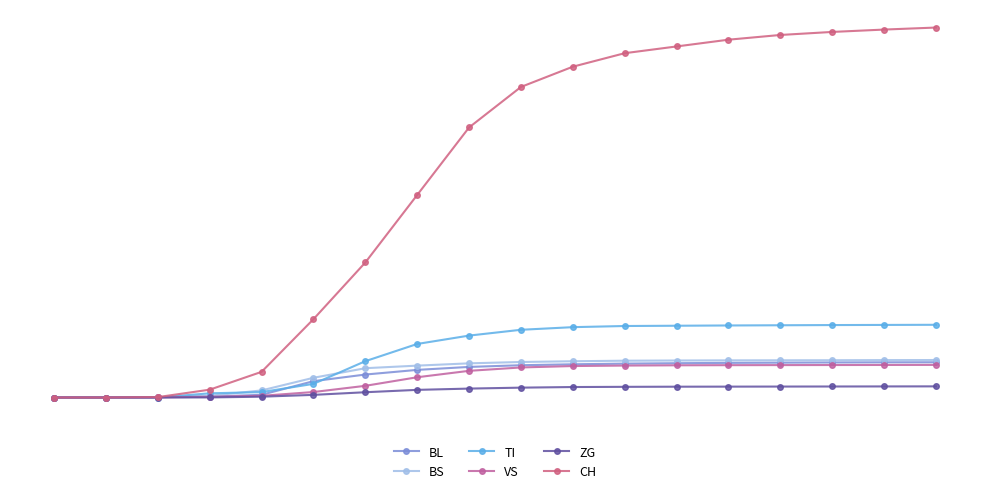

Reading left to right, extract all data points from this chart.

BL: 0.0	0.0	0.0	0.0	0.0	0.0	0.1	0.1	0.1	0.1	0.1	0.1	0.1	0.1	0.1	0.1	0.1	0.1
BS: 0.0	0.0	0.0	0.0	0.0	0.1	0.1	0.1	0.1	0.1	0.1	0.1	0.1	0.1	0.1	0.1	0.1	0.1
TI: 0.0	0.0	0.0	0.0	0.0	0.0	0.1	0.1	0.2	0.2	0.2	0.2	0.2	0.2	0.2	0.2	0.2	0.2
VS: 0.0	0.0	0.0	0.0	0.0	0.0	0.0	0.1	0.1	0.1	0.1	0.1	0.1	0.1	0.1	0.1	0.1	0.1
ZG: 0.0	0.0	0.0	0.0	0.0	0.0	0.0	0.0	0.0	0.0	0.0	0.0	0.0	0.0	0.0	0.0	0.0	0.0
CH: 0.0	0.0	0.0	0.0	0.1	0.2	0.4	0.5	0.7	0.8	0.9	0.9	0.9	1.0	1.0	1.0	1.0	1.0